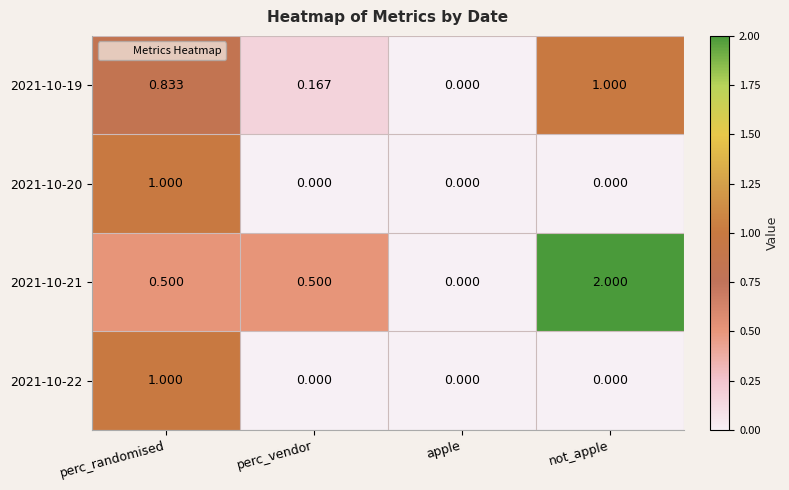

At which category does the chart reach its peak across all series?

not_apple